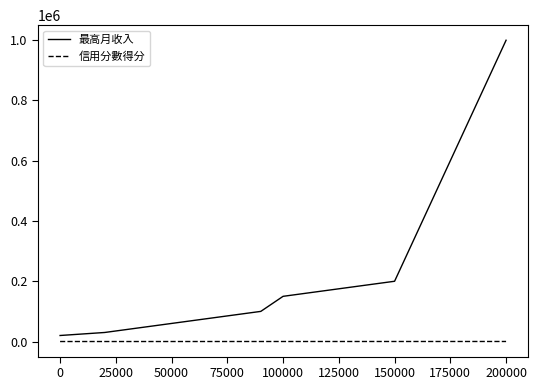

Which series has the widest spread of values?

最高月收入